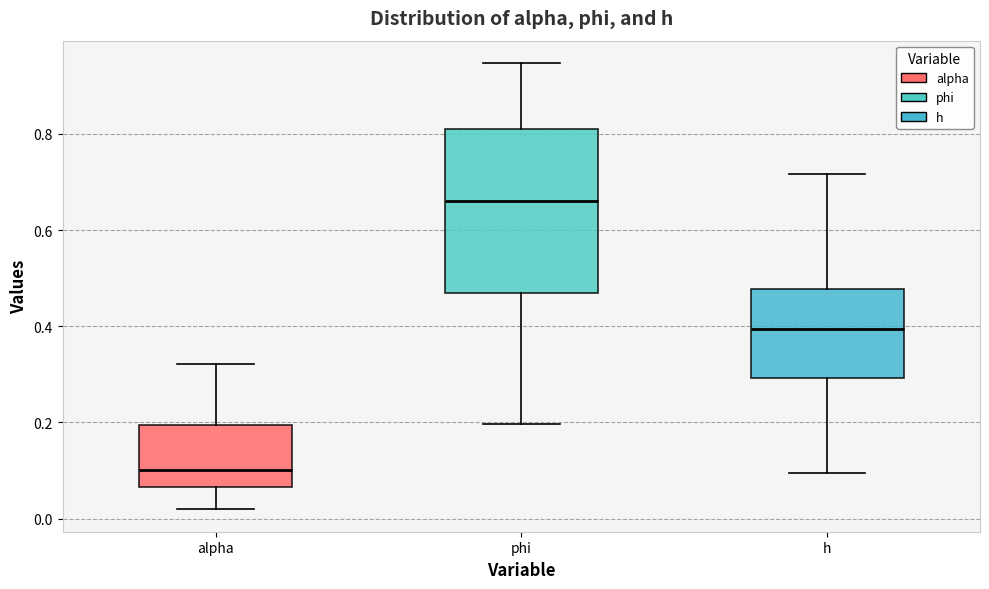

Reading left to right, read every box against the y-axis: the position of its median line, the range the box covers, and the ends of its whiskers. The values are not printed on the chart, so give them approximately, as read against the axis.

alpha: median 0.10, box 0.06 to 0.20, whiskers 0.02 to 0.32
phi: median 0.66, box 0.46 to 0.82, whiskers 0.20 to 0.94
h: median 0.40, box 0.30 to 0.48, whiskers 0.10 to 0.72